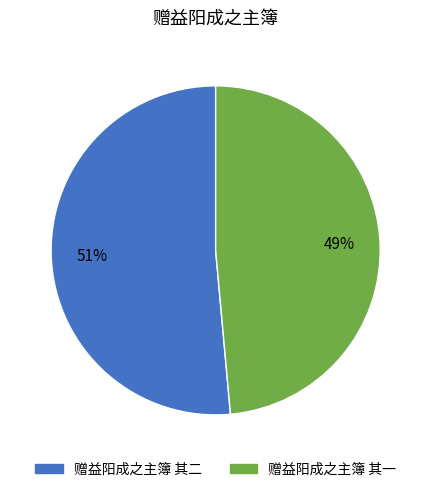

To the nearest percent, what is the combined percentage of 赠益阳成之主簿 其一 and 赠益阳成之主簿 其二?

100%